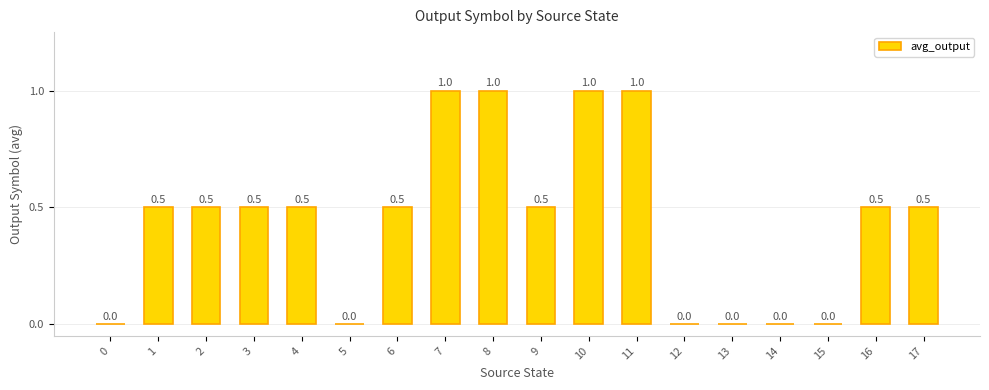

What is the sum of all values?

8.0